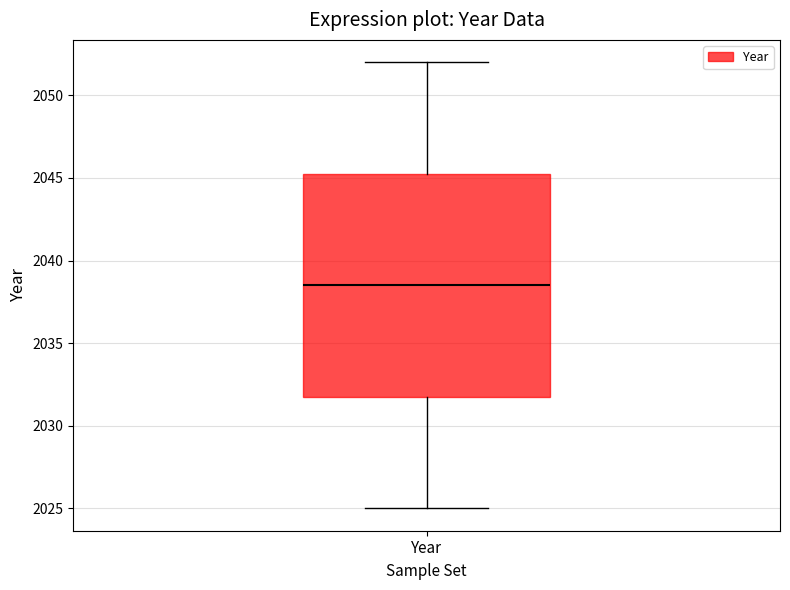

Where is the upper edge of the box for Year on the y-axis? The values are not printed on the chart, so give them approximately, as read against the axis.

2045.5